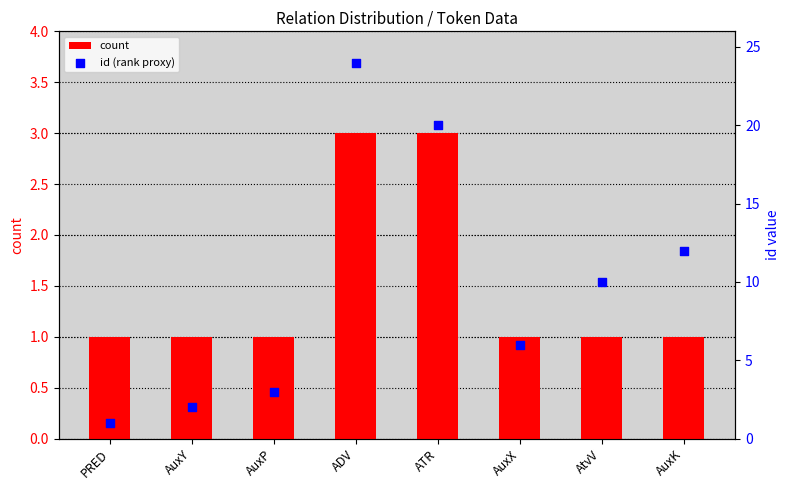

Which series reaches the maximum Y coordinate?

id (rank proxy)